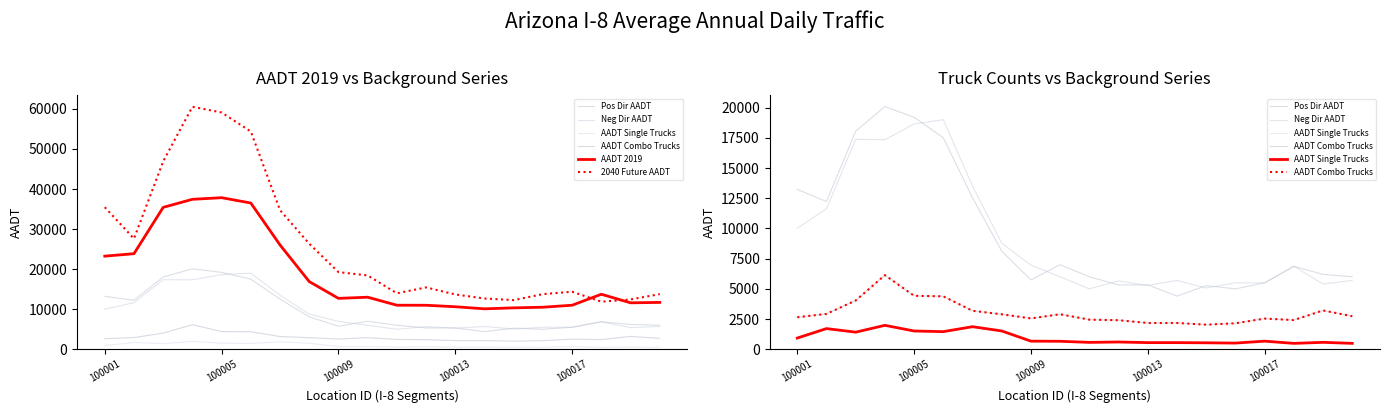

The 2040 Future AADT series shows 20808 at 100009. True or false?

False